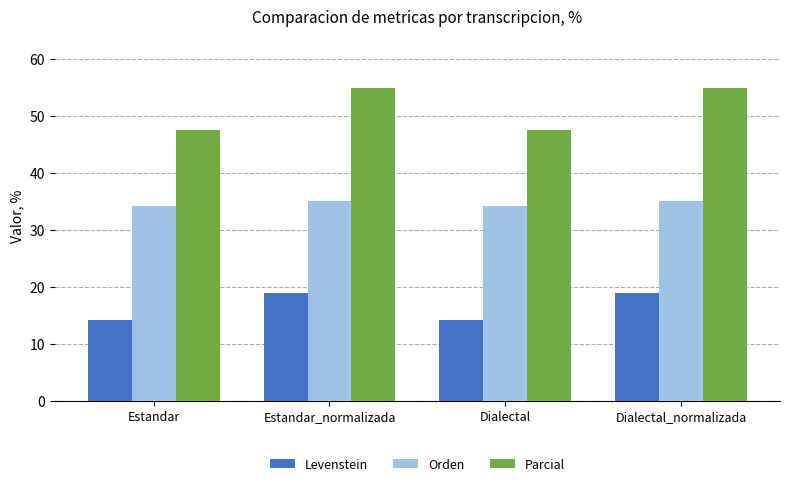

What is the highest value of the Orden series?

35.1